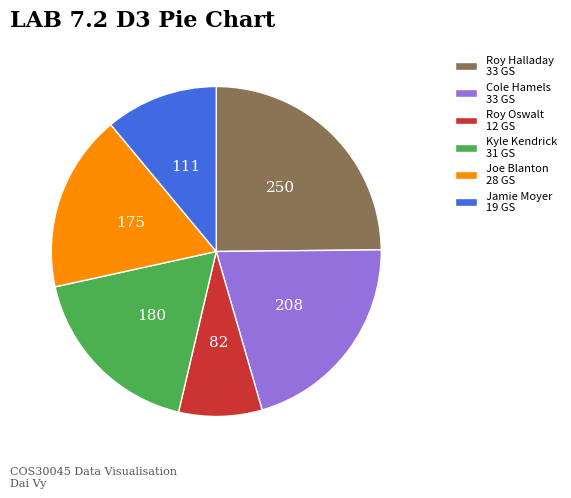

Combined, do Roy Halladay 33 GS and Roy Oswalt 12 GS account for over 50%?

No